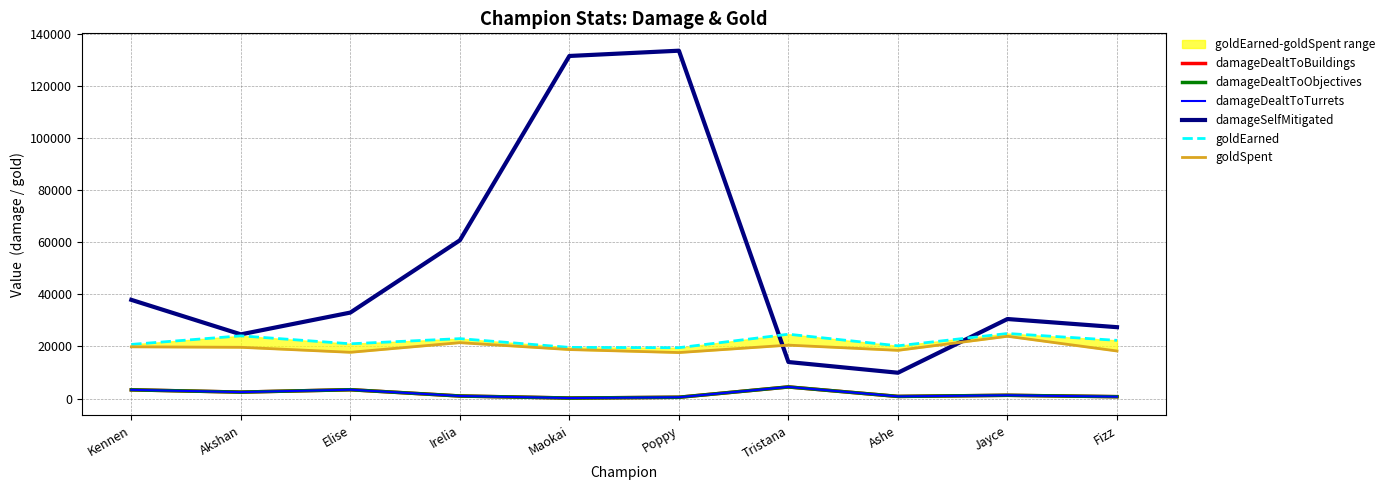

Where is goldSpent nearest to the value 20775?

Tristana